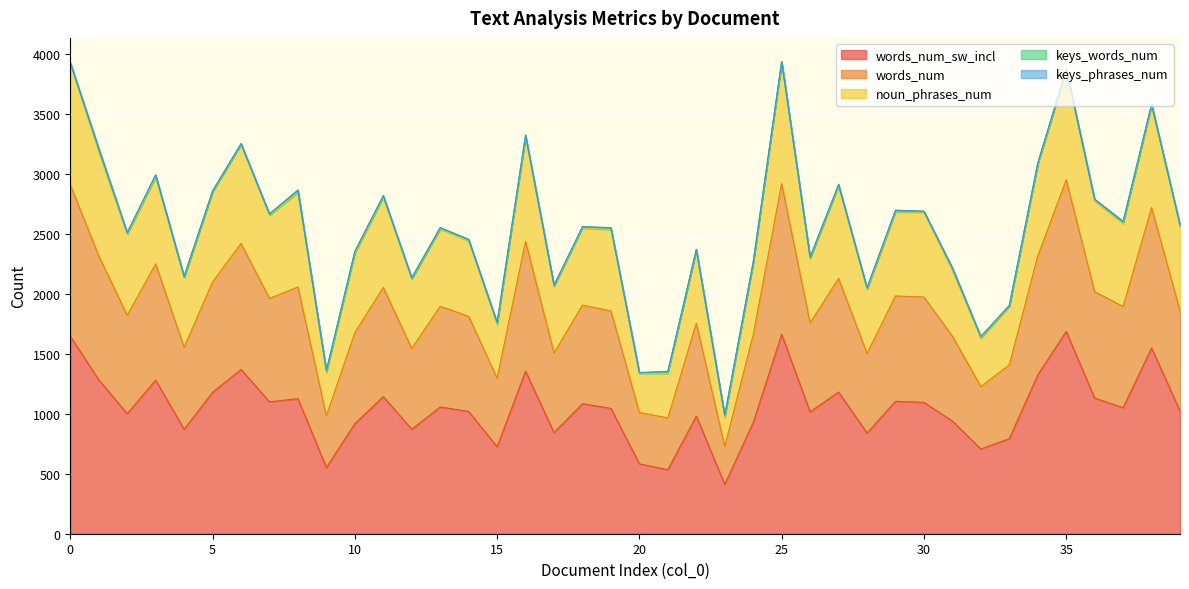

How many categories are shown in the chart?

40